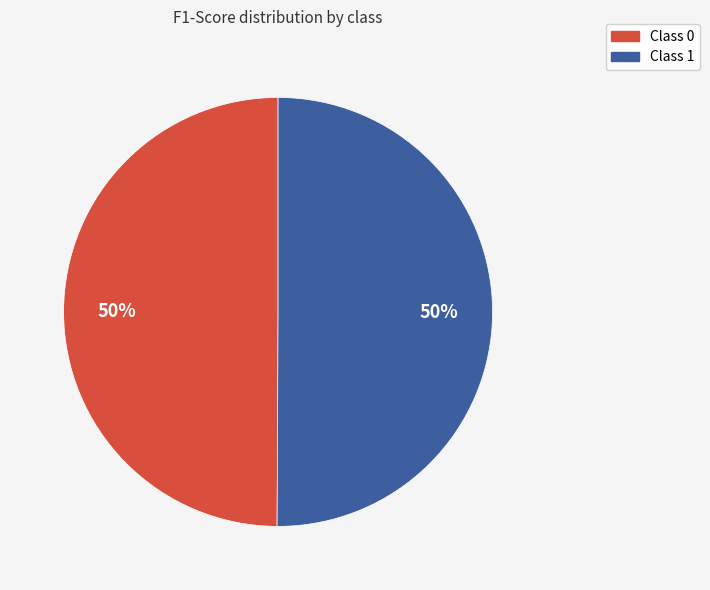

To the nearest percent, what is the average slice percentage?

50%